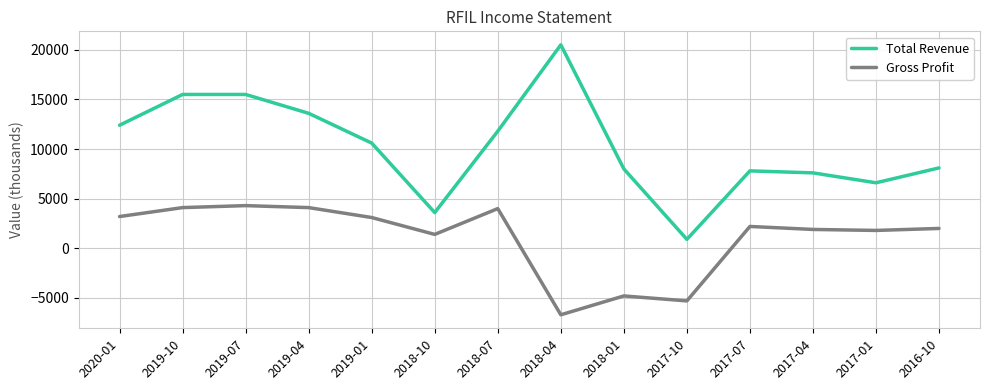

At 2018-07, list the series in order from largest to smallest.

Total Revenue, Gross Profit